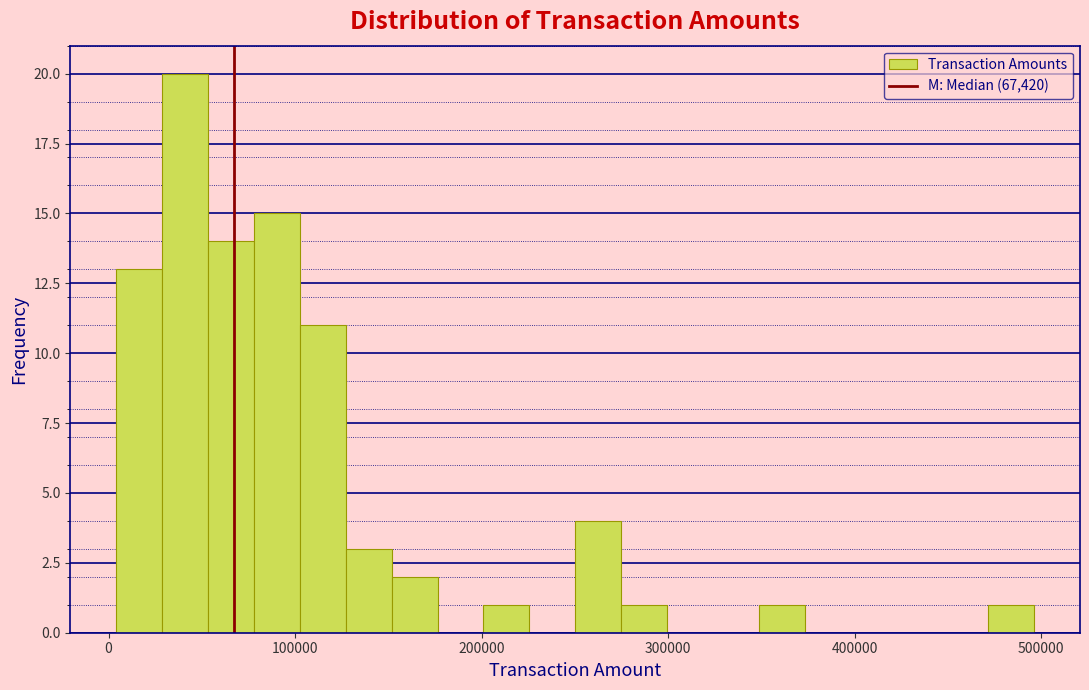

Around what value on the x-axis is the tallest bar? Give the approximate position of its centre, as read against the axis.

40000